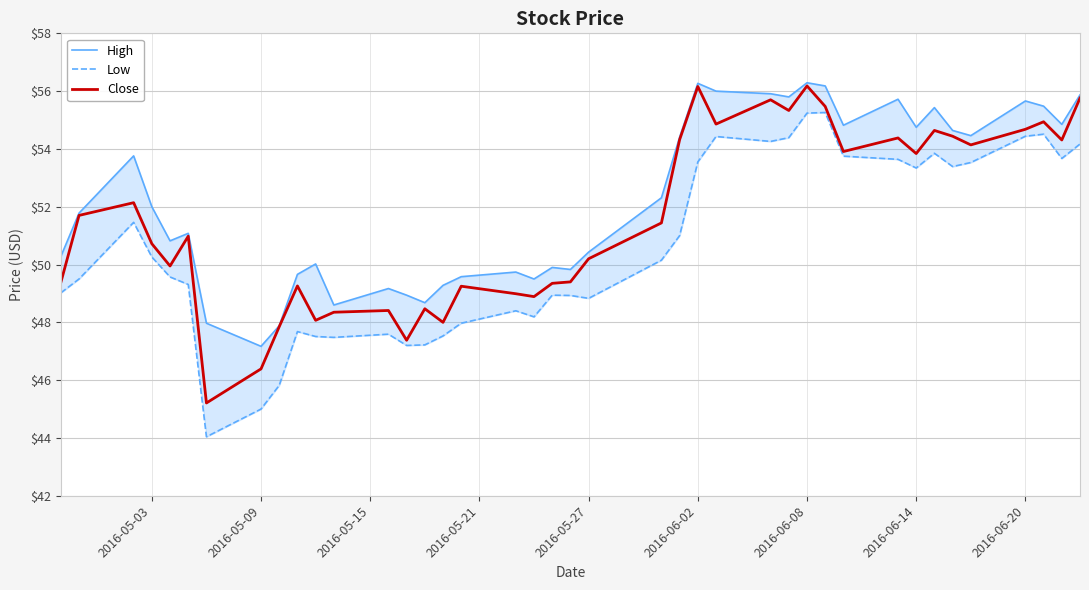

Is it true that Close equals 72.1 at 2016-06-20?

False